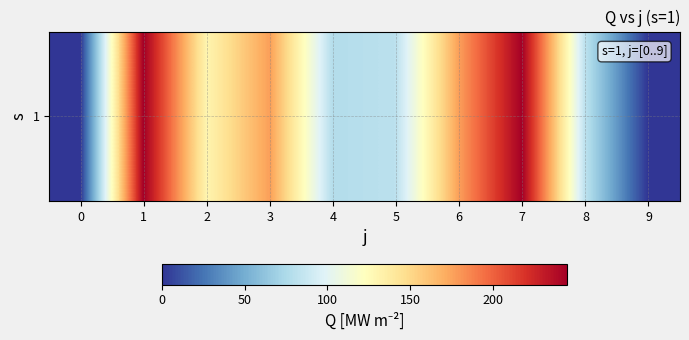

The chart shows a value of 128.6 at 0. True or false?

False